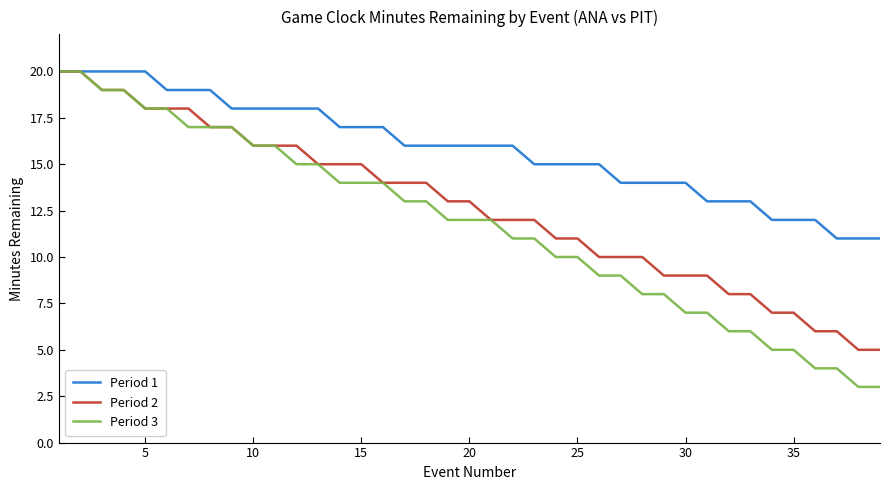

What is the lowest value of the Period 2 series?

5